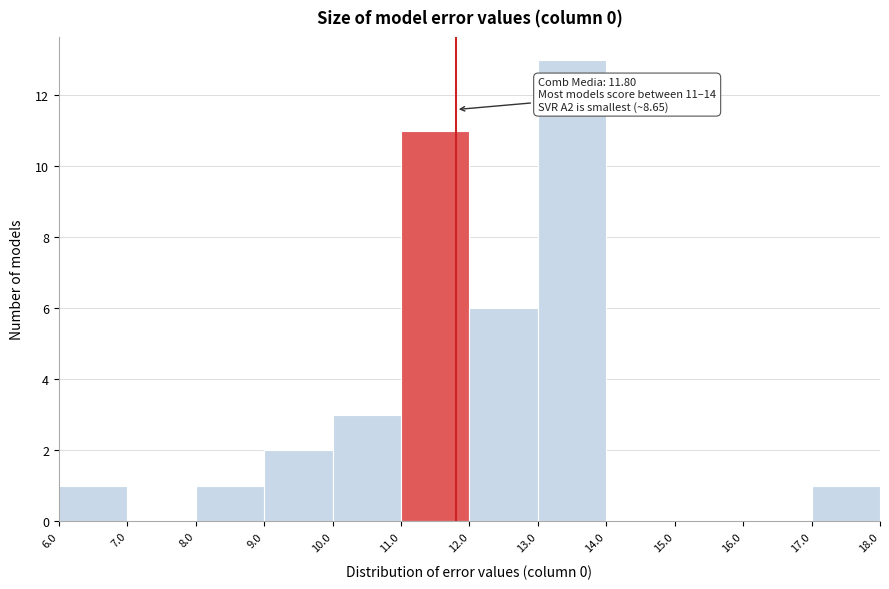

Which range on the x-axis has the tallest bar?

13.0 to 14.0